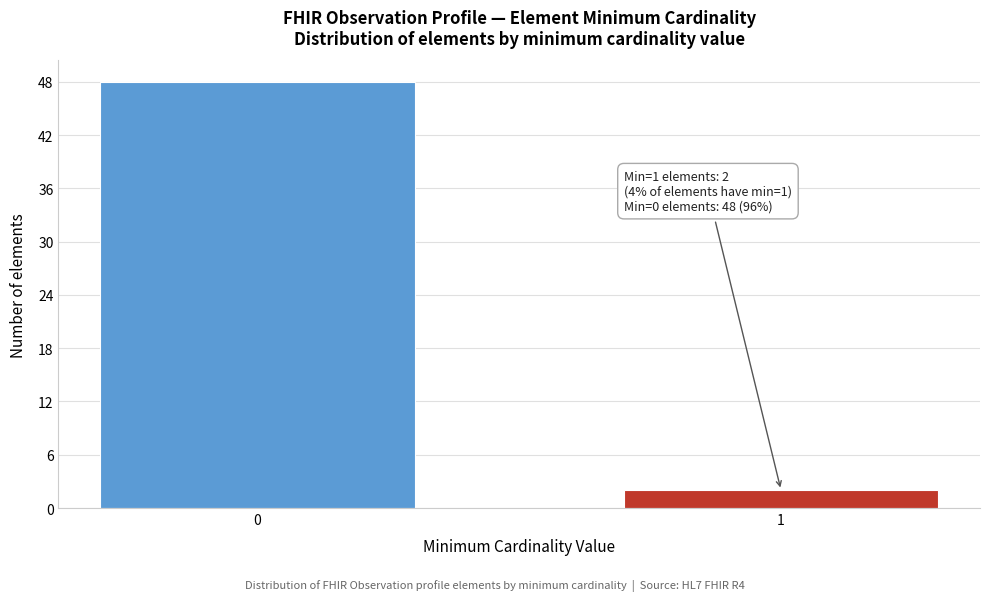

Reading right to left, what are all the values shown in this chart?

1=2	0=48